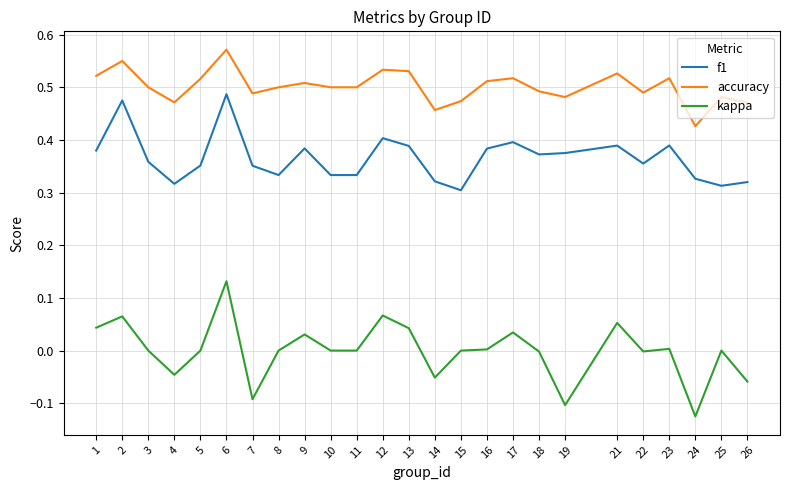

True or false: kappa and f1 cross at least once.

False